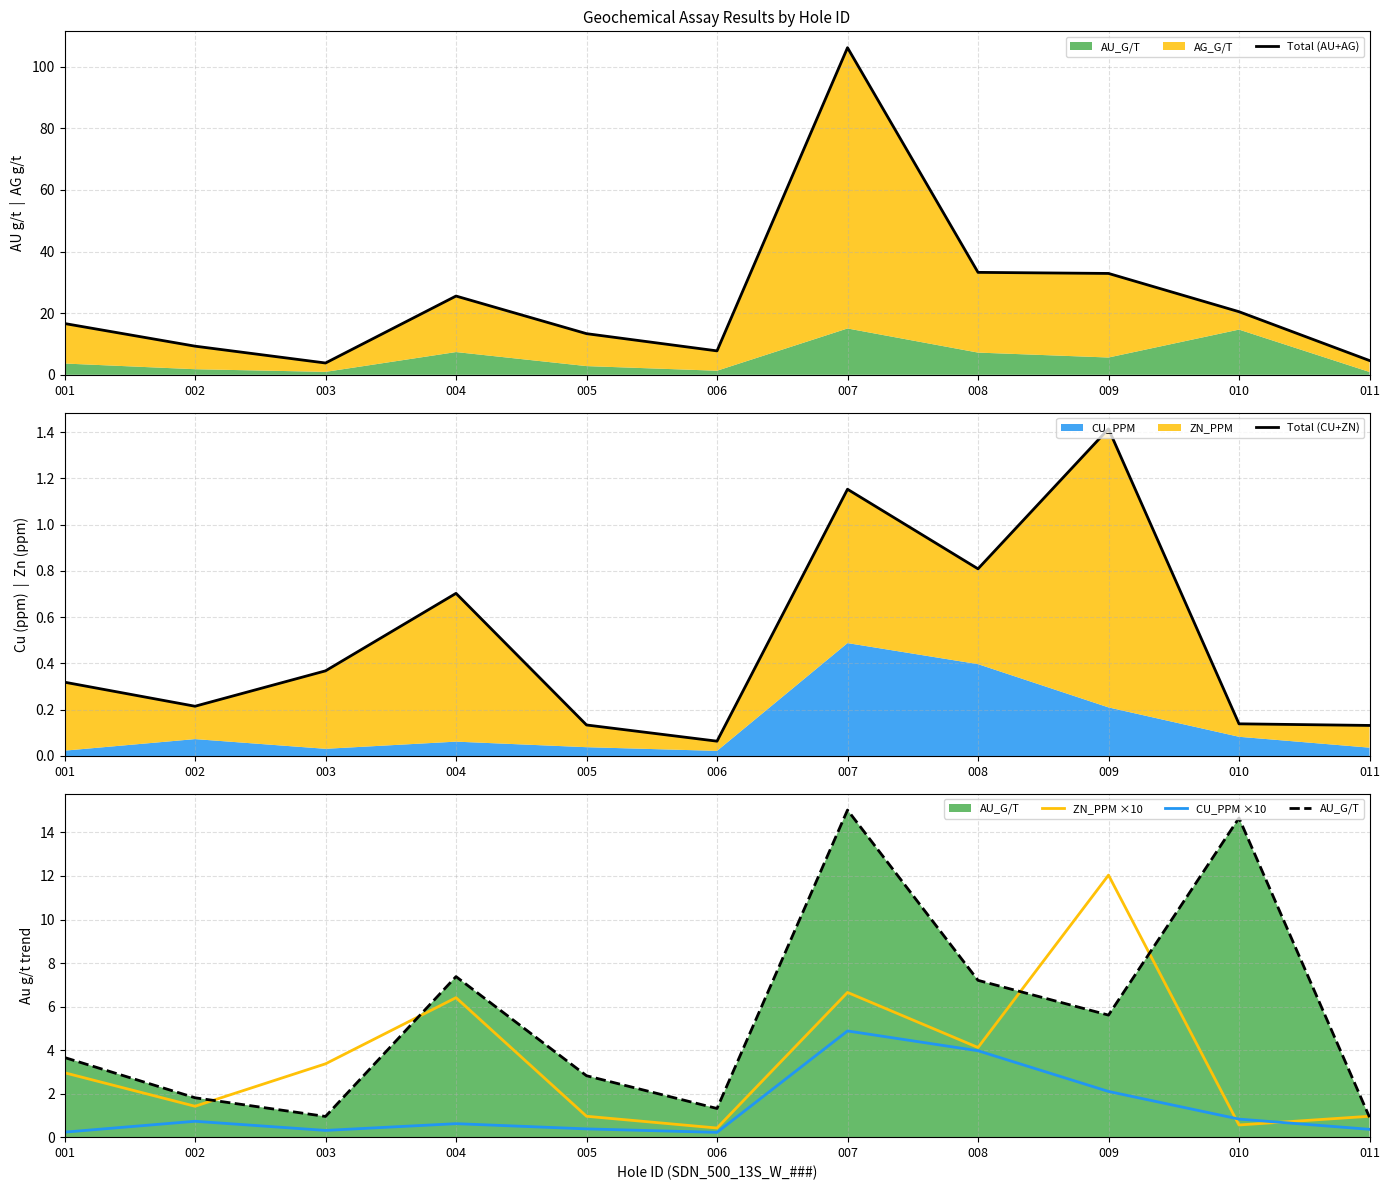

What is the sum of the CU_PPM ×10 values at 006 and 011?

0.6